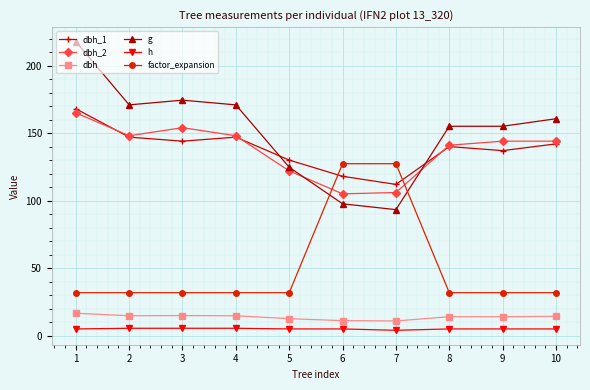

Rank the series by their maximum value, from lowest to highest.

h, dbh, factor_expansion, dbh_2, dbh_1, g